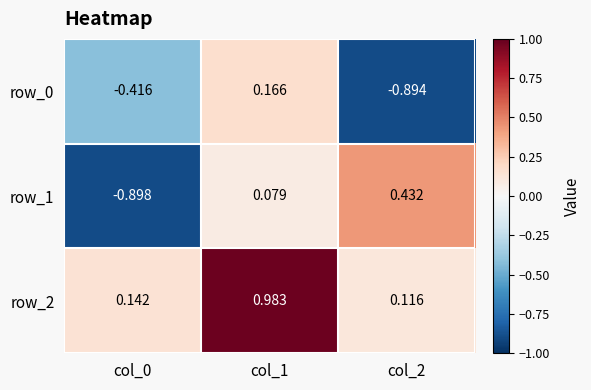

What is the difference between the highest and lowest values at col_2?

1.3